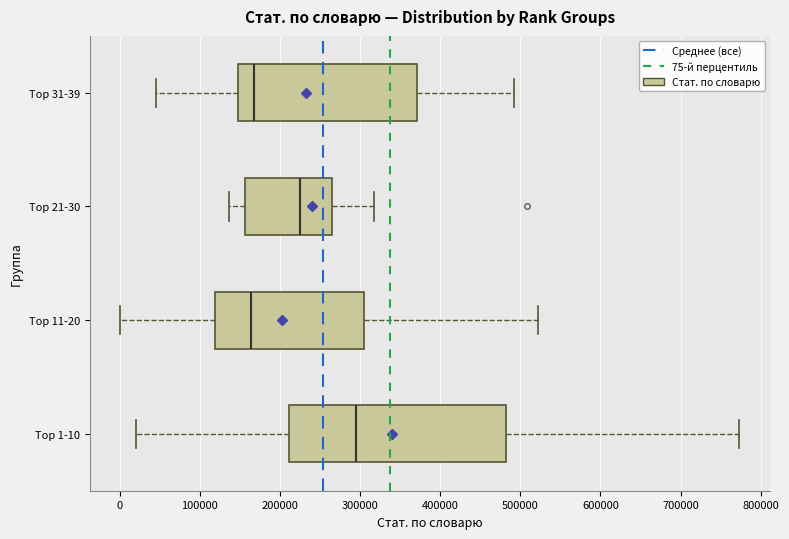

Comparing the boxes themselves (not the whiskers), which one is the widest?

Top 1-10